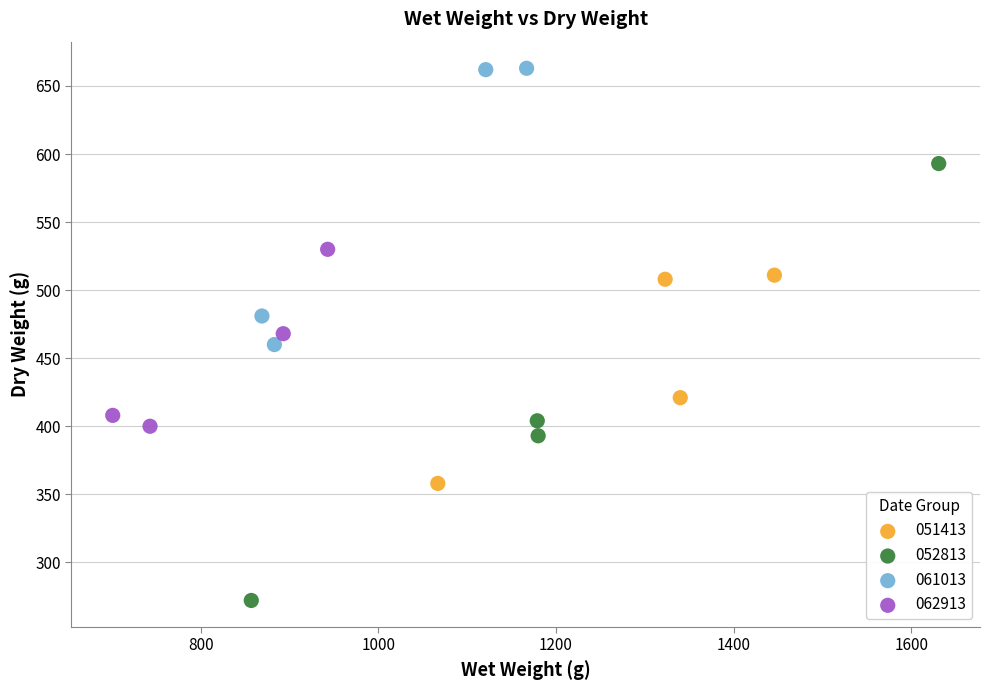

Which series reaches the minimum Y coordinate?

052813